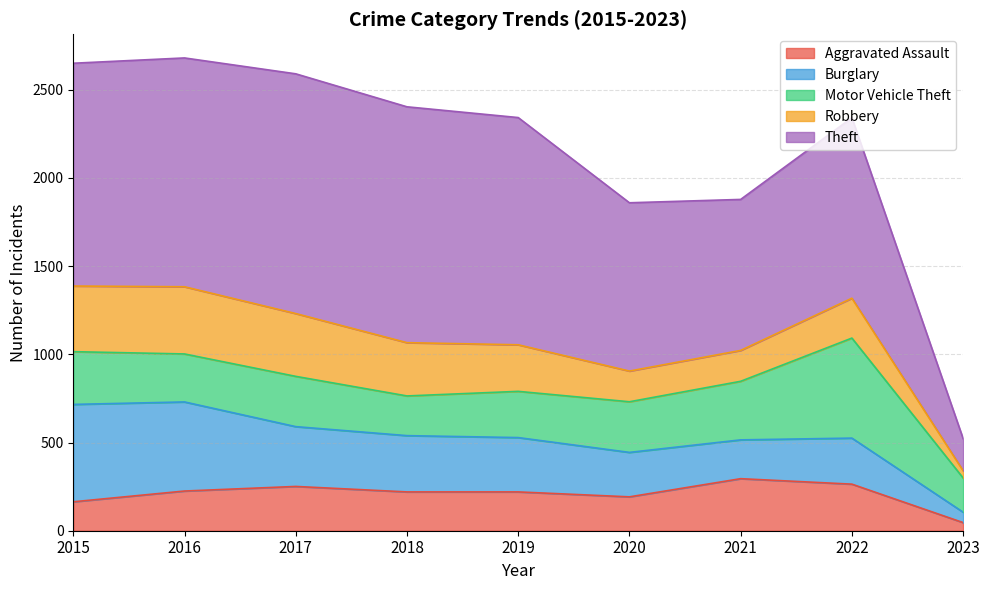

True or false: Motor Vehicle Theft has a value of 285 at 2017.

True